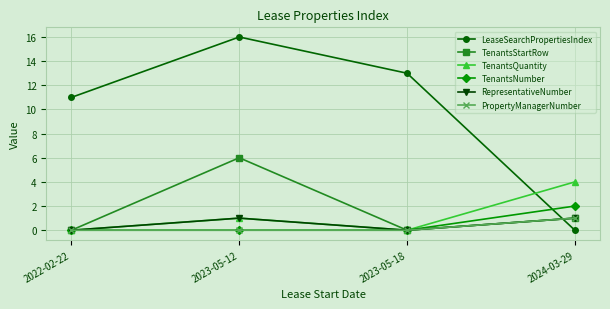

Between which two adjacent categories do TenantsQuantity and LeaseSearchPropertiesIndex first intersect?

2023-05-18 and 2024-03-29